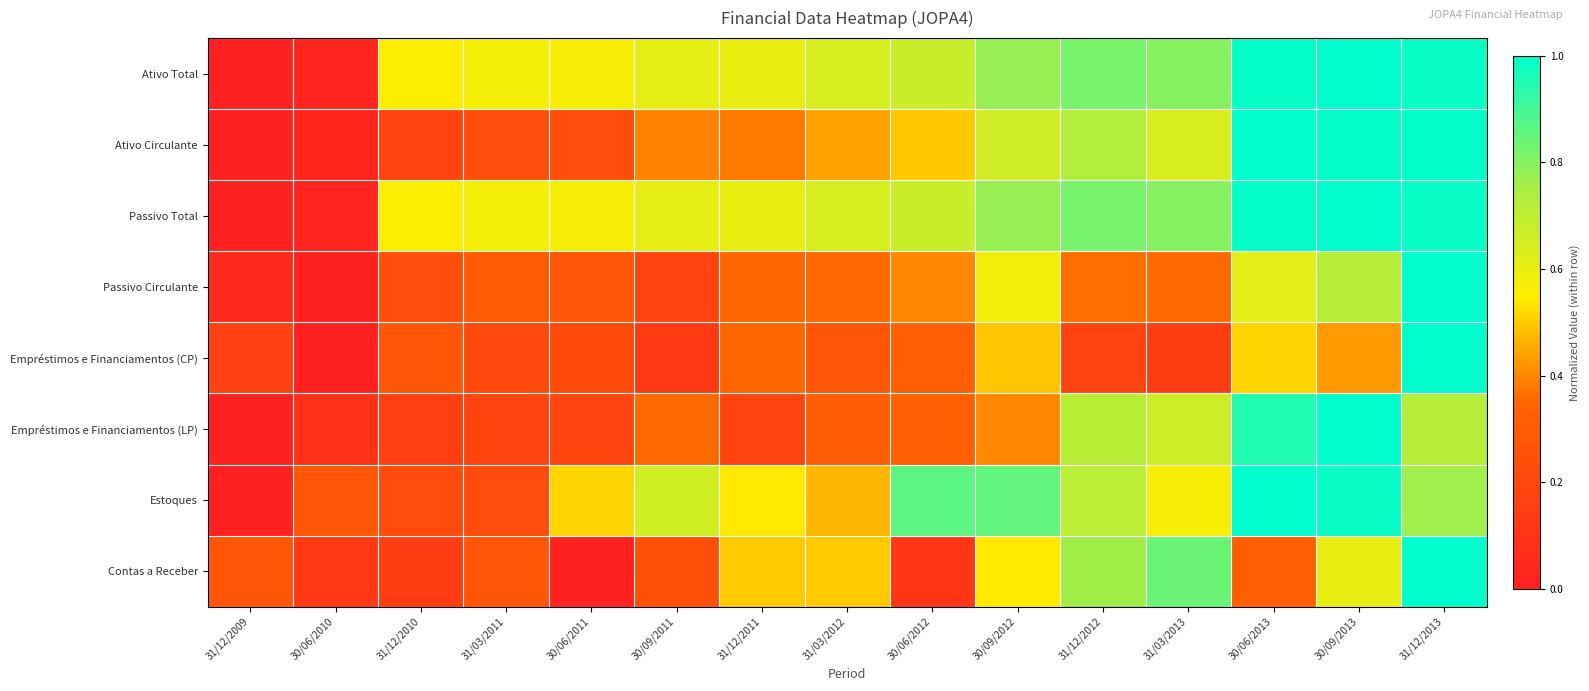

Reading right to left, transcribe all the data shown in this chart.

Ativo Total: 31/12/2013=1.0	30/09/2013=1.0	30/06/2013=1.0	31/03/2013=0.8	31/12/2012=0.8	30/09/2012=0.8	30/06/2012=0.7	31/03/2012=0.6	31/12/2011=0.6	30/09/2011=0.6	30/06/2011=0.6	31/03/2011=0.6	31/12/2010=0.6	30/06/2010=0.0	31/12/2009=0.0
Ativo Circulante: 31/12/2013=1.0	30/09/2013=1.0	30/06/2013=1.0	31/03/2013=0.6	31/12/2012=0.7	30/09/2012=0.7	30/06/2012=0.5	31/03/2012=0.4	31/12/2011=0.4	30/09/2011=0.4	30/06/2011=0.2	31/03/2011=0.2	31/12/2010=0.2	30/06/2010=0.0	31/12/2009=0.0
Passivo Total: 31/12/2013=1.0	30/09/2013=1.0	30/06/2013=1.0	31/03/2013=0.8	31/12/2012=0.8	30/09/2012=0.8	30/06/2012=0.7	31/03/2012=0.6	31/12/2011=0.6	30/09/2011=0.6	30/06/2011=0.6	31/03/2011=0.6	31/12/2010=0.6	30/06/2010=0.0	31/12/2009=0.0
Passivo Circulante: 31/12/2013=1.0	30/09/2013=0.7	30/06/2013=0.6	31/03/2013=0.4	31/12/2012=0.4	30/09/2012=0.6	30/06/2012=0.4	31/03/2012=0.4	31/12/2011=0.3	30/09/2011=0.2	30/06/2011=0.3	31/03/2011=0.3	31/12/2010=0.2	30/06/2010=0.0	31/12/2009=0.0
Empréstimos e Financiamentos (CP): 31/12/2013=1.0	30/09/2013=0.4	30/06/2013=0.5	31/03/2013=0.1	31/12/2012=0.2	30/09/2012=0.5	30/06/2012=0.3	31/03/2012=0.3	31/12/2011=0.3	30/09/2011=0.1	30/06/2011=0.2	31/03/2011=0.2	31/12/2010=0.3	30/06/2010=0.0	31/12/2009=0.2
Empréstimos e Financiamentos (LP): 31/12/2013=0.7	30/09/2013=1.0	30/06/2013=1.0	31/03/2013=0.7	31/12/2012=0.7	30/09/2012=0.4	30/06/2012=0.3	31/03/2012=0.3	31/12/2011=0.2	30/09/2011=0.4	30/06/2011=0.2	31/03/2011=0.2	31/12/2010=0.2	30/06/2010=0.1	31/12/2009=0.0
Estoques: 31/12/2013=0.8	30/09/2013=1.0	30/06/2013=1.0	31/03/2013=0.6	31/12/2012=0.7	30/09/2012=0.9	30/06/2012=0.9	31/03/2012=0.5	31/12/2011=0.5	30/09/2011=0.7	30/06/2011=0.5	31/03/2011=0.2	31/12/2010=0.2	30/06/2010=0.3	31/12/2009=0.0
Contas a Receber: 31/12/2013=1.0	30/09/2013=0.6	30/06/2013=0.3	31/03/2013=0.8	31/12/2012=0.8	30/09/2012=0.5	30/06/2012=0.1	31/03/2012=0.5	31/12/2011=0.5	30/09/2011=0.2	30/06/2011=0.0	31/03/2011=0.3	31/12/2010=0.2	30/06/2010=0.1	31/12/2009=0.3